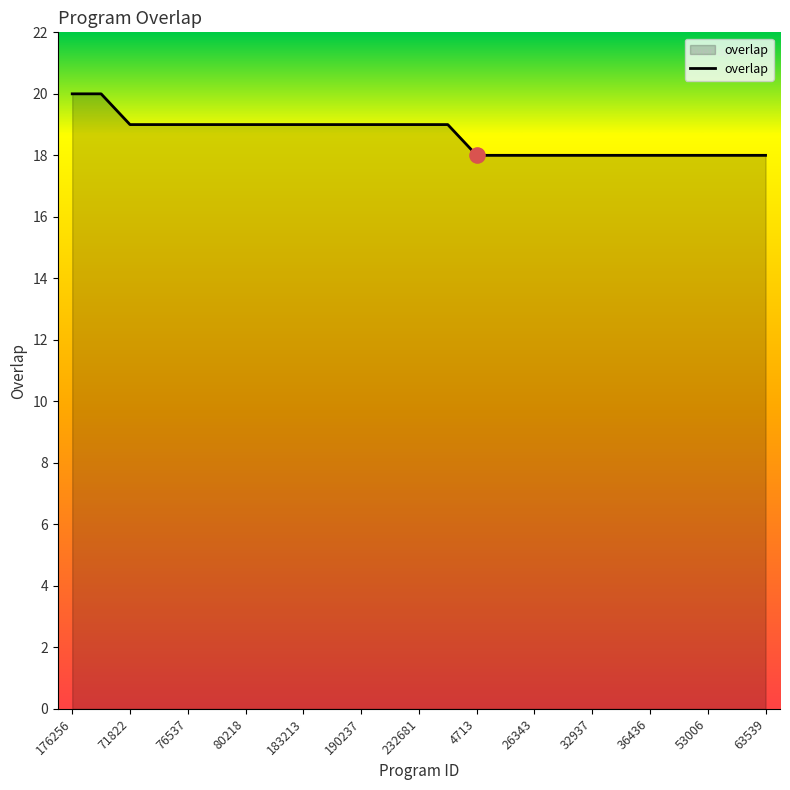

What is the maximum value shown in the chart?

20